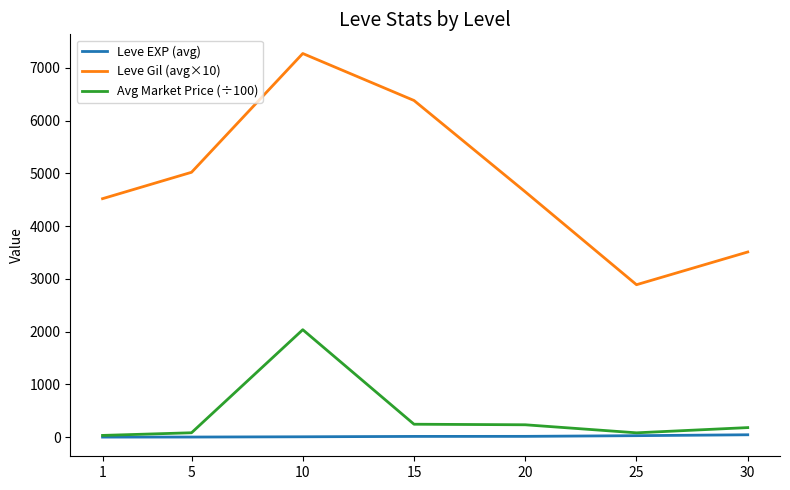

True or false: Leve Gil (avg×10) and Leve EXP (avg) intersect in this chart.

False